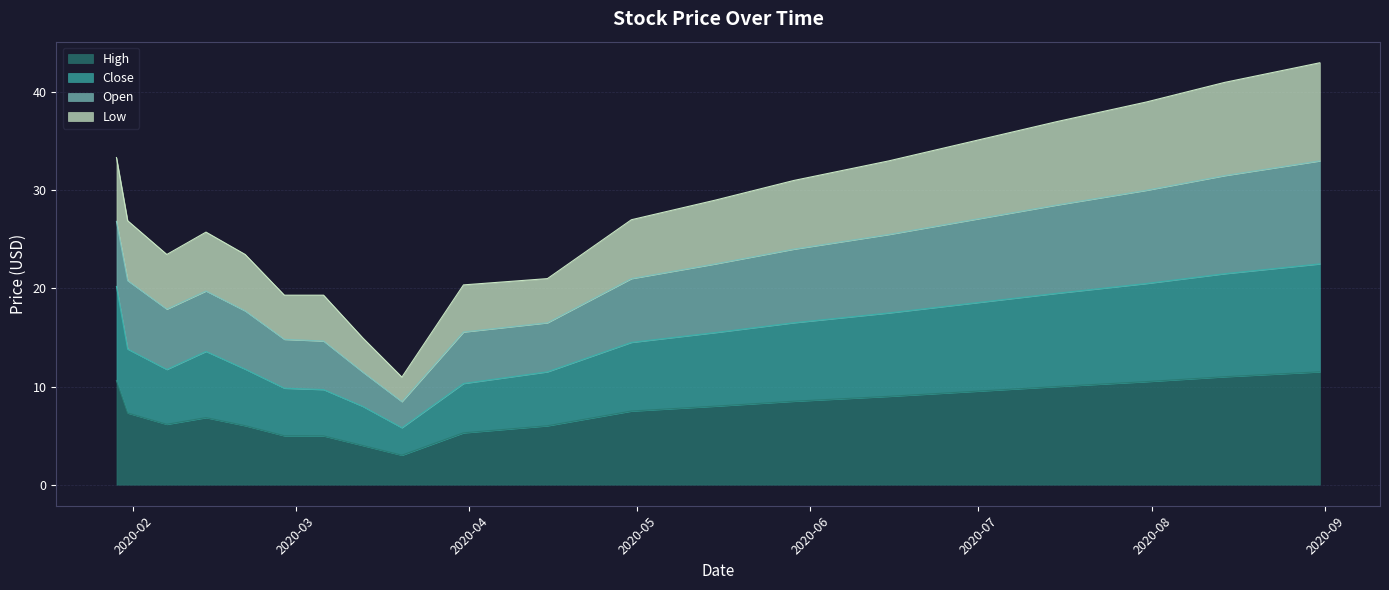

What is the highest value of the High series?

11.5